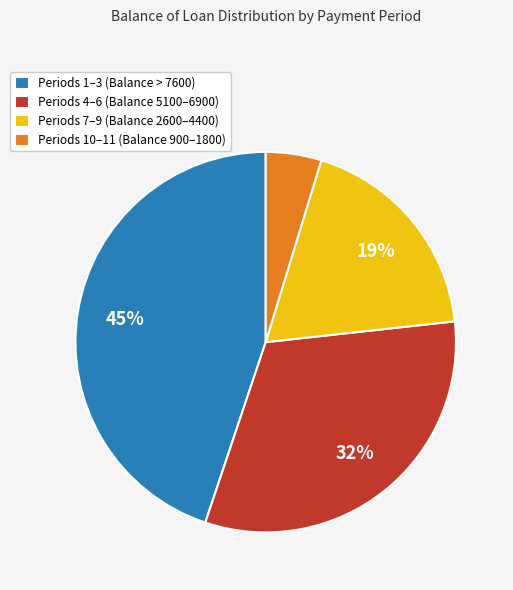

What percentage is the Periods 1–3 (Balance > 7600) slice, to the nearest percent?

45%